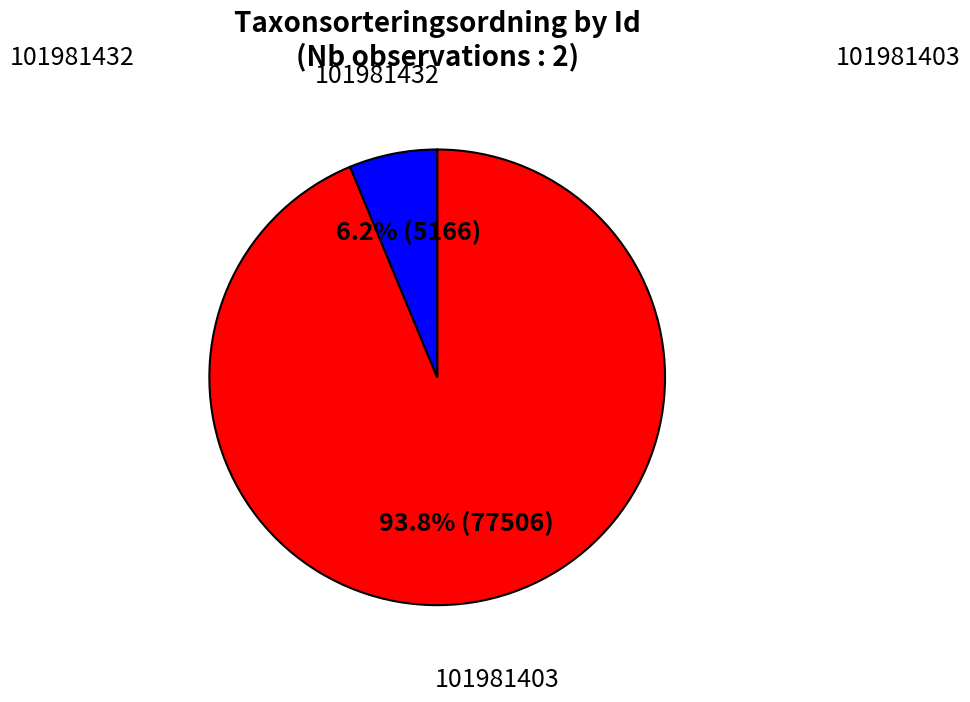

To the nearest percent, what is the difference between the largest and smallest slice percentages?

88%